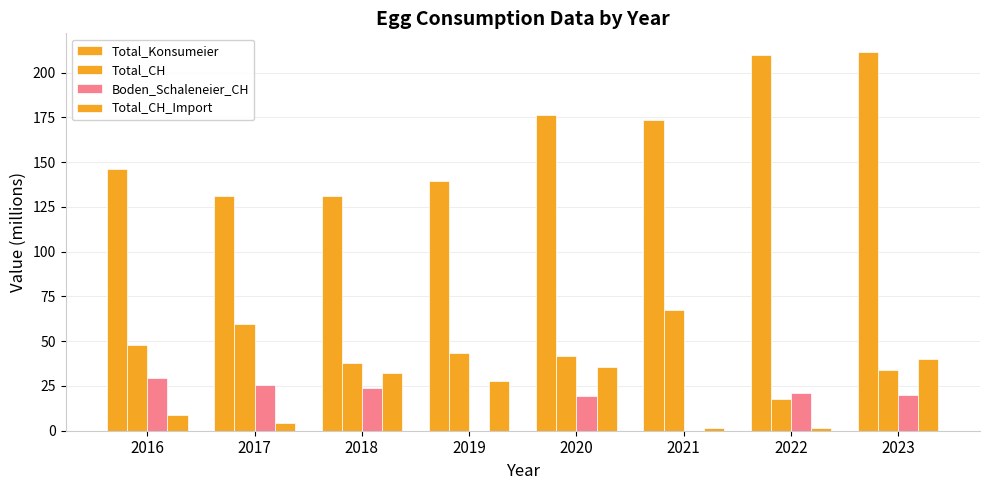

How many series are shown in this chart?

4